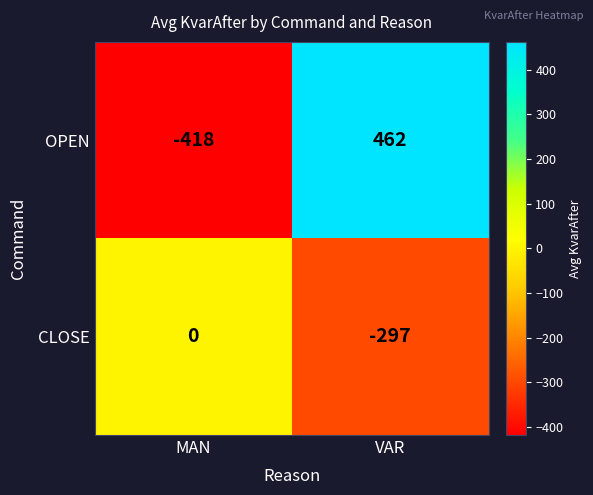

What is the average value of the OPEN series?

22